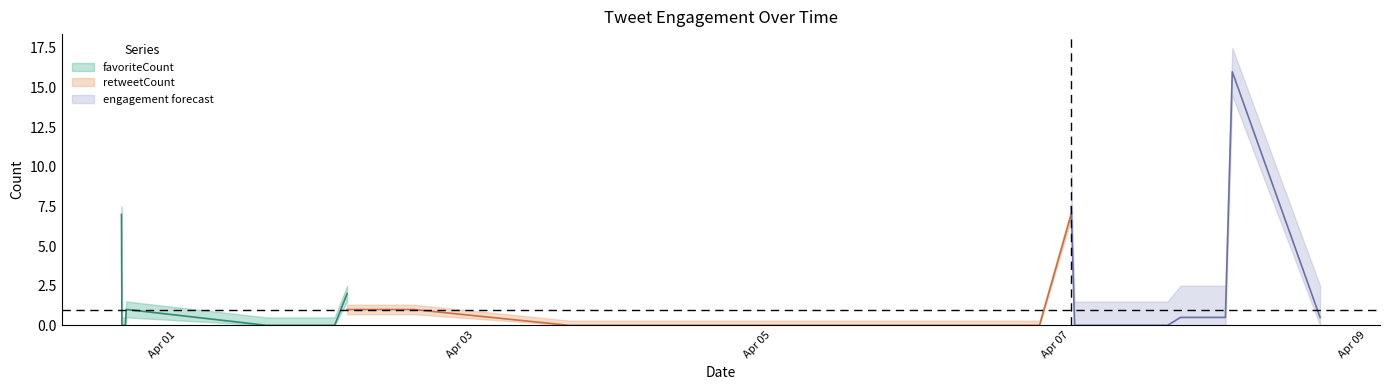

How many values in the retweetCount series exceed 0?

5